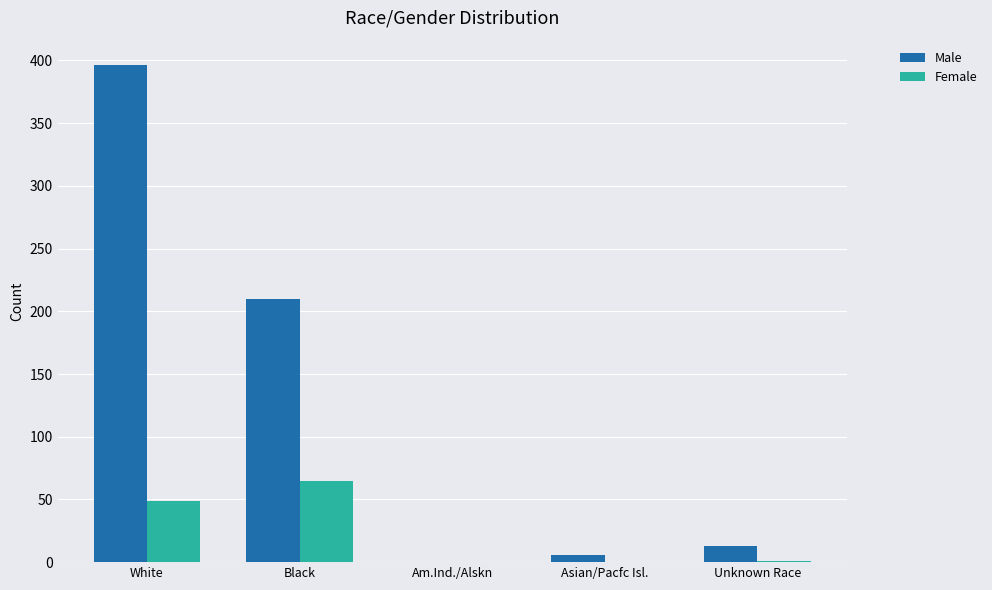

At which category is the sum across all series the highest?

White